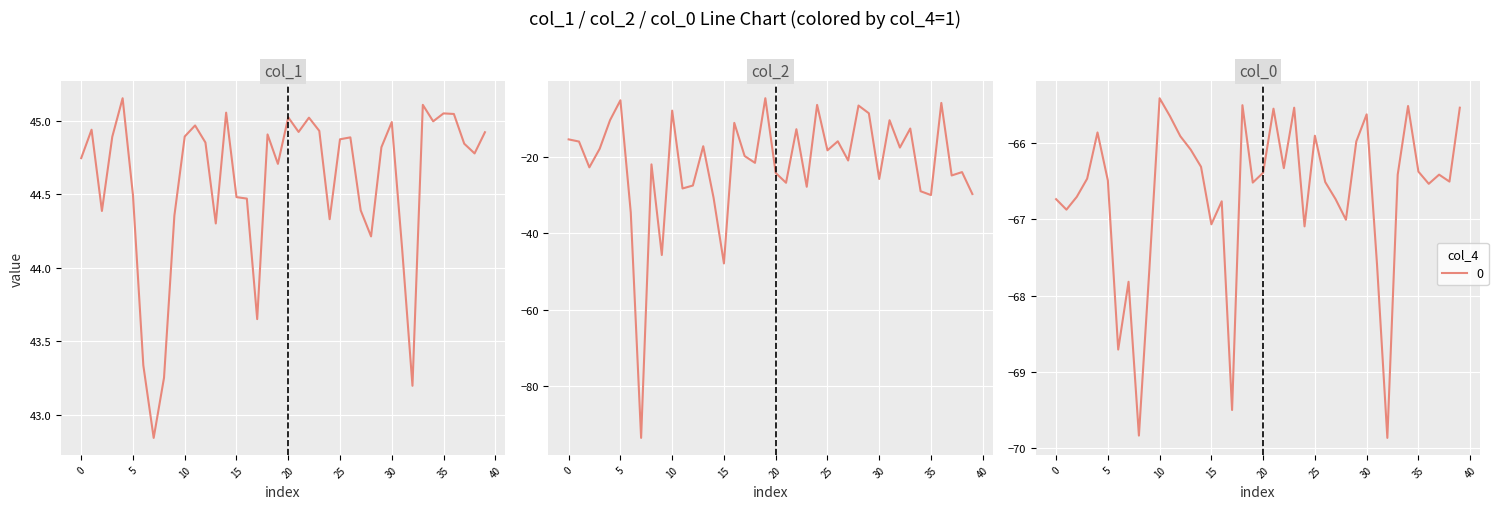

At which label is col_2 closest to -49?

15